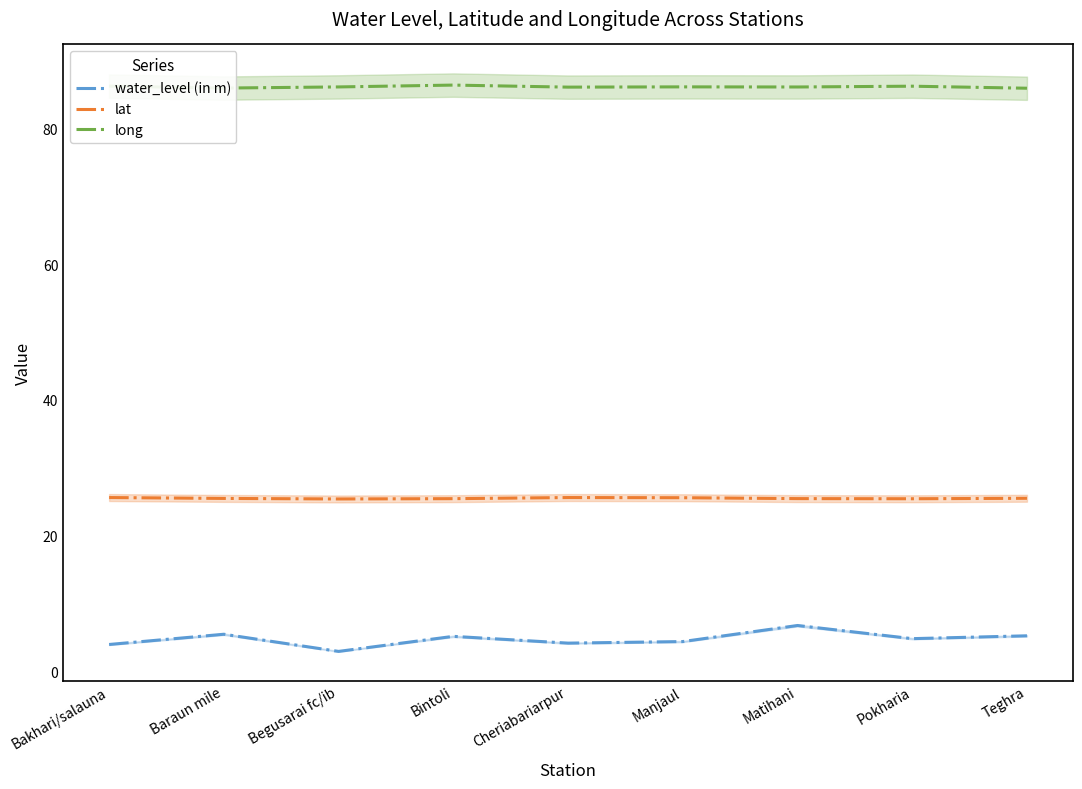

At which category is the sum across all series the highest?

Matihani